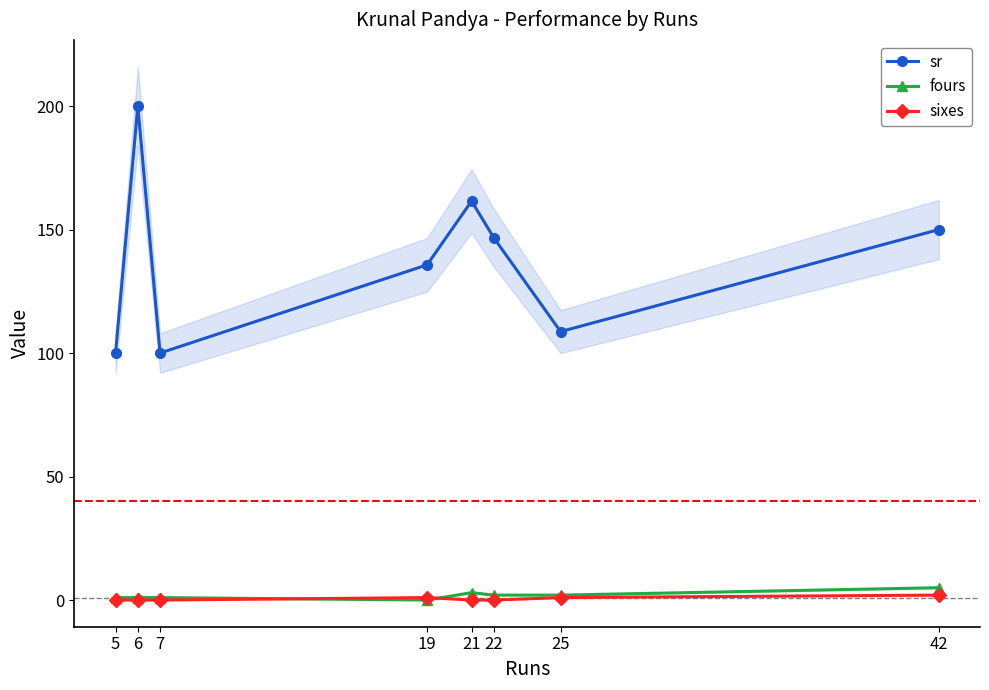

How many data points in fours are less than 2?

4